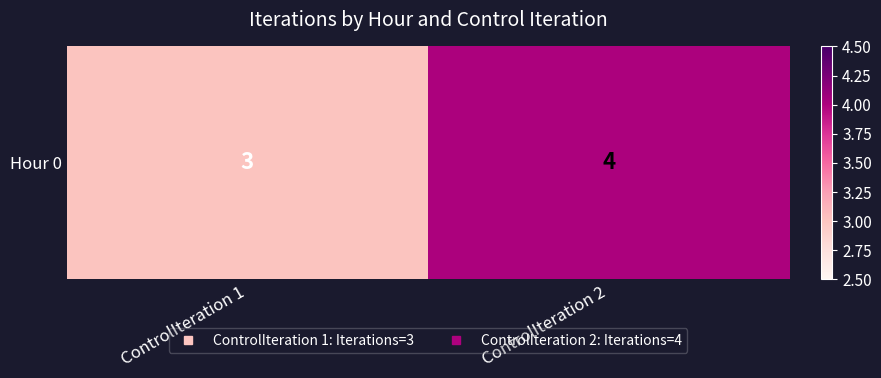

How many values are below 4?

1